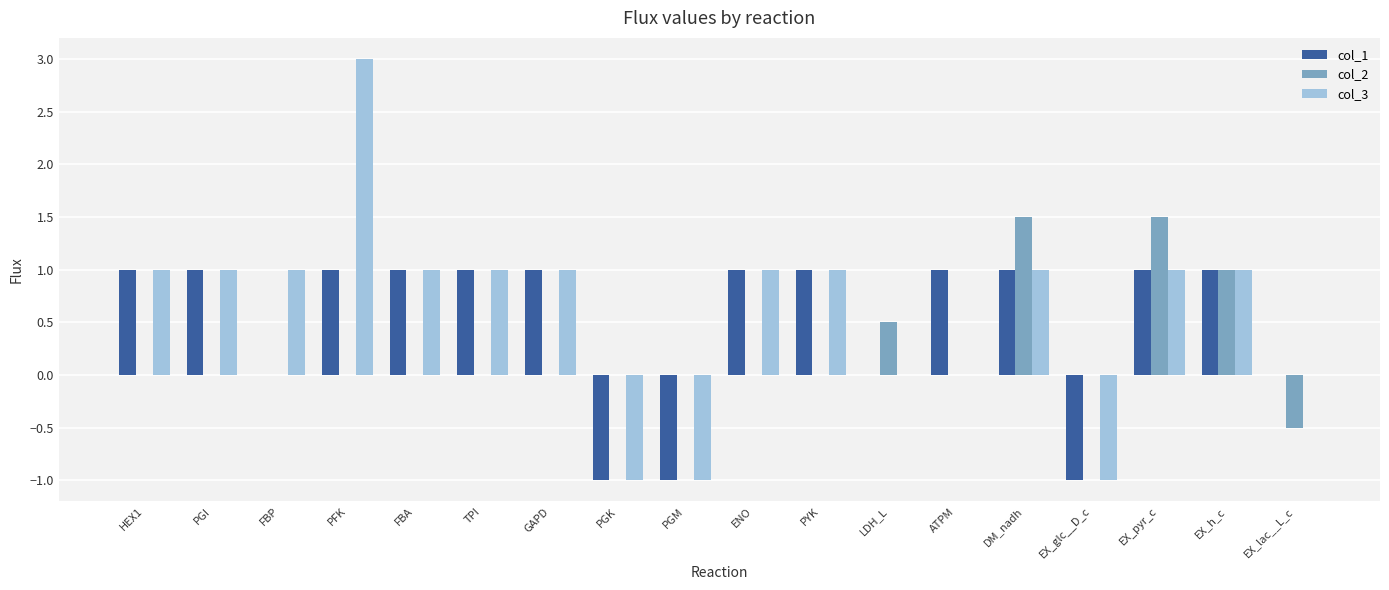

Which series has the largest range (max minus min)?

col_3